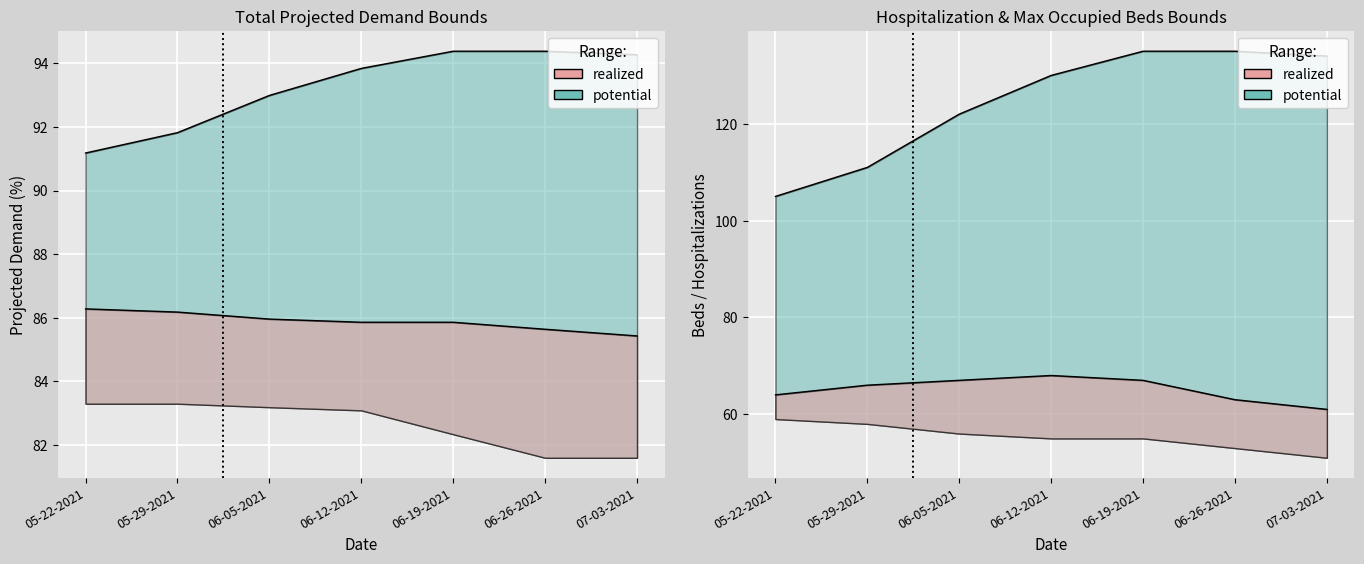

Rank the series by their maximum value, from highest to lowest.

Upper Max Occupied Beds, Upper Projected Demand Bound, Total Projected Demand (%), Upper Hospitalization Bound